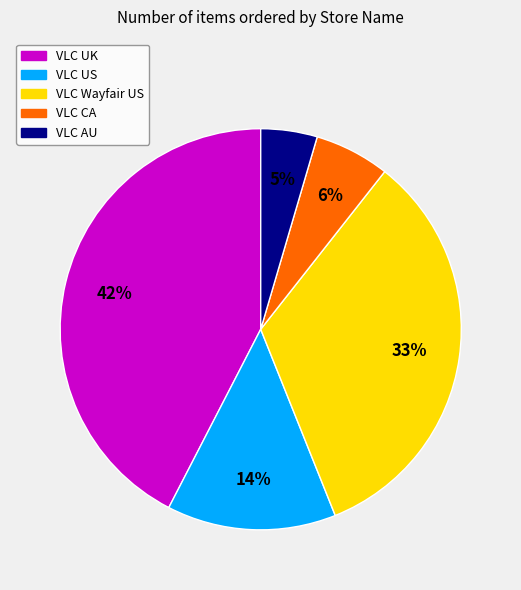

To the nearest percent, what is the difference between the VLC UK and VLC CA slice percentages?

36%